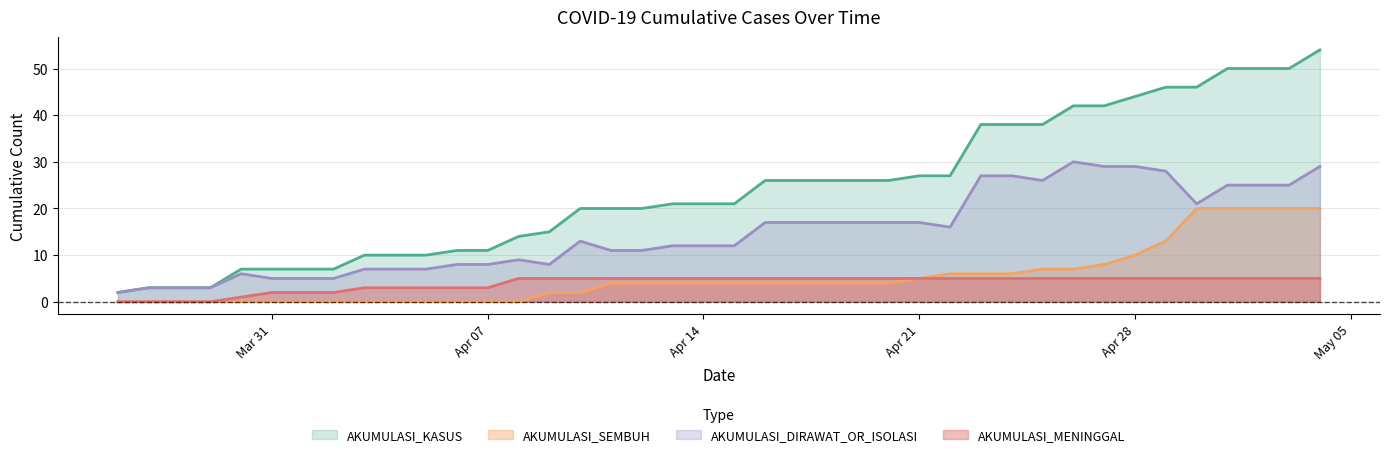

What is the total value across all series at 24-04-2020?

76